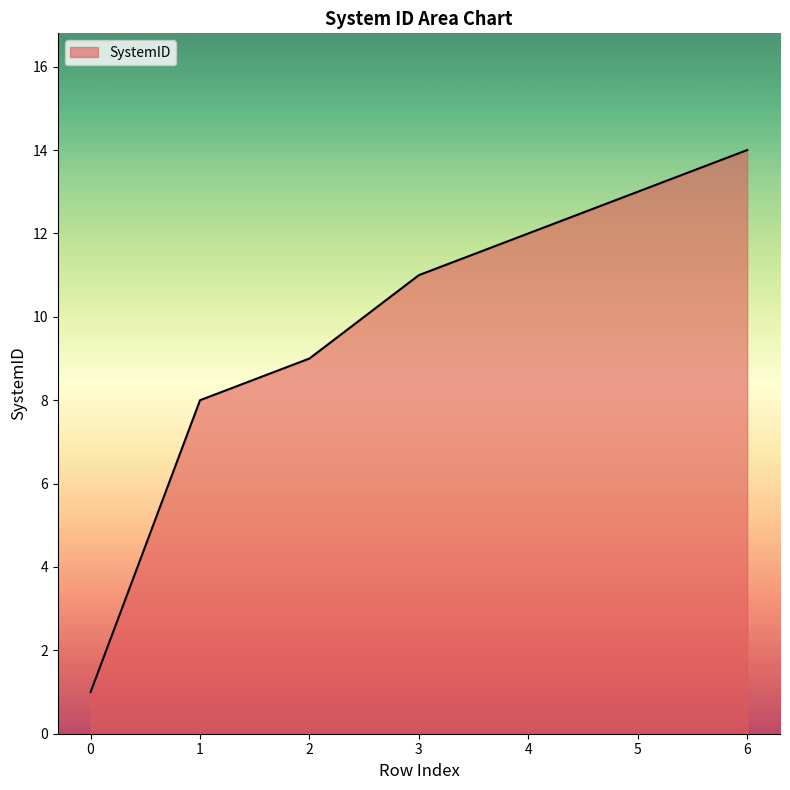

Reading left to right, extract all data points from this chart.

0=1	1=8	2=9	3=11	4=12	5=13	6=14